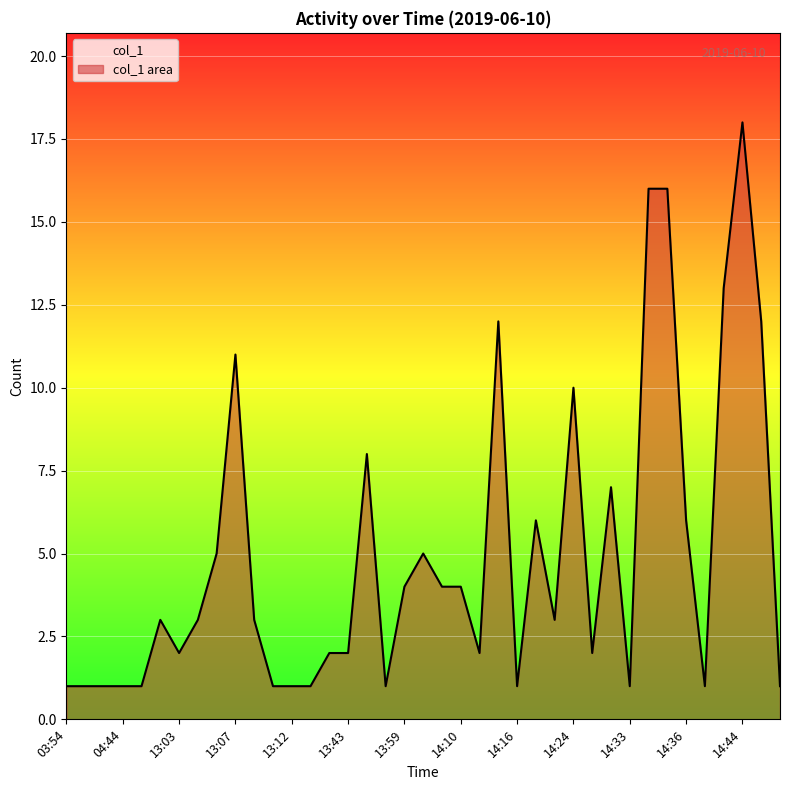

How many lines are shown in the chart?

1